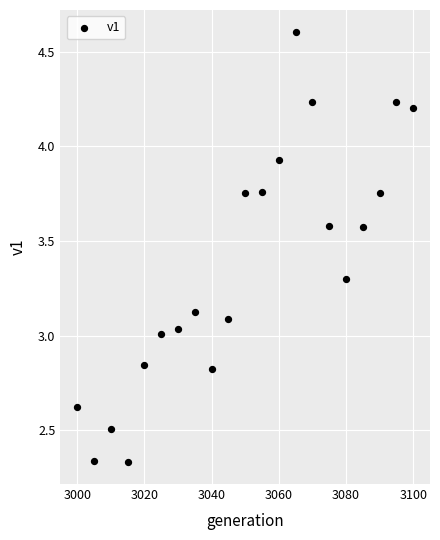

What is the range of X values (max minus min)?

100.0